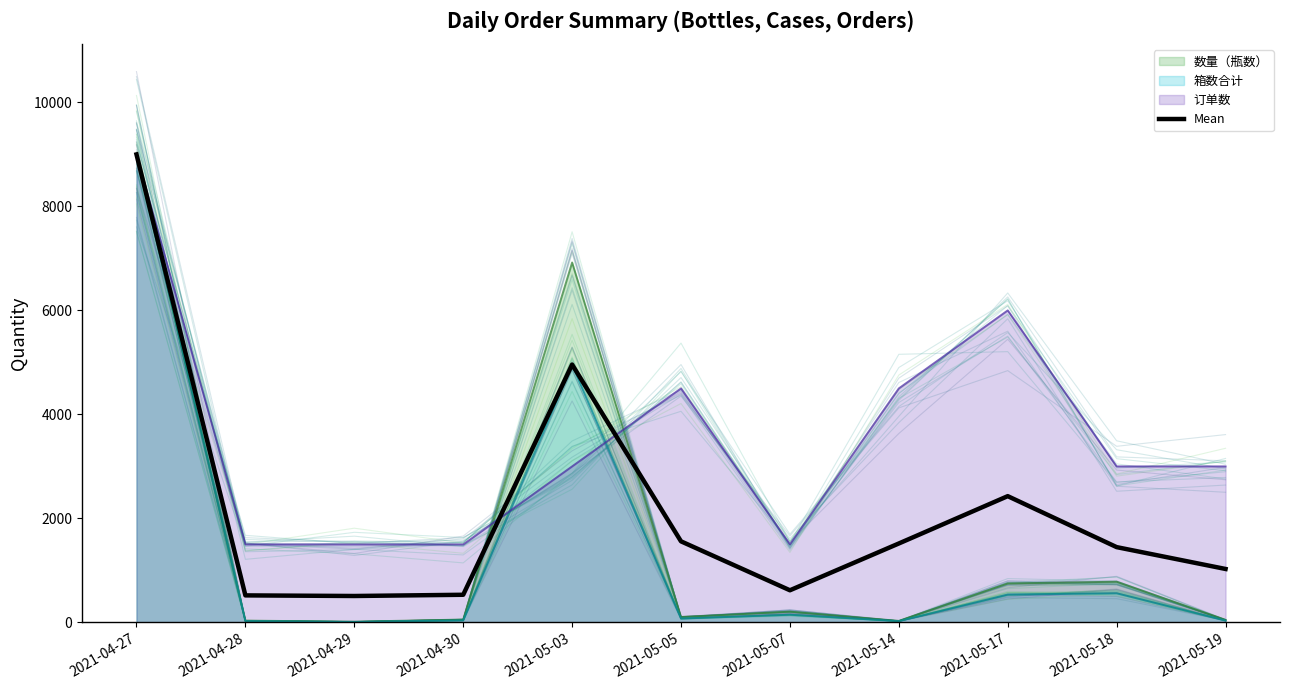

What is the difference between the 箱数合计 (line) values at 2021-05-14 and 2021-05-17?

511.2